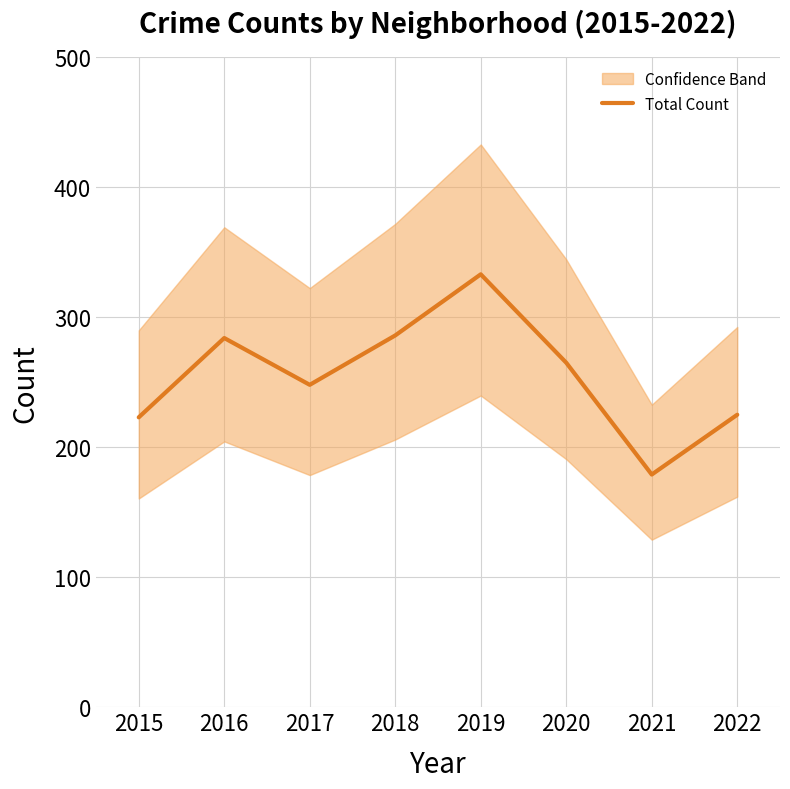

How many interior local peaks (higher than both neighbors) does the data have?

2